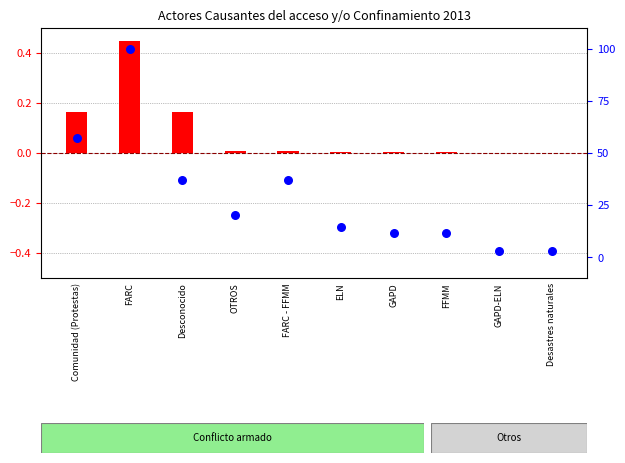

Which series has the largest total across all categories?

percentile rank within the sample